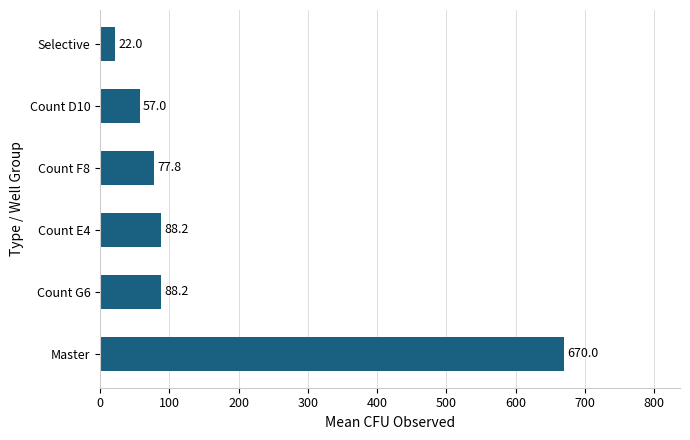

Reading top to bottom, transcribe all the data shown in this chart.

22.0	57.0	77.8	88.2	88.2	670.0